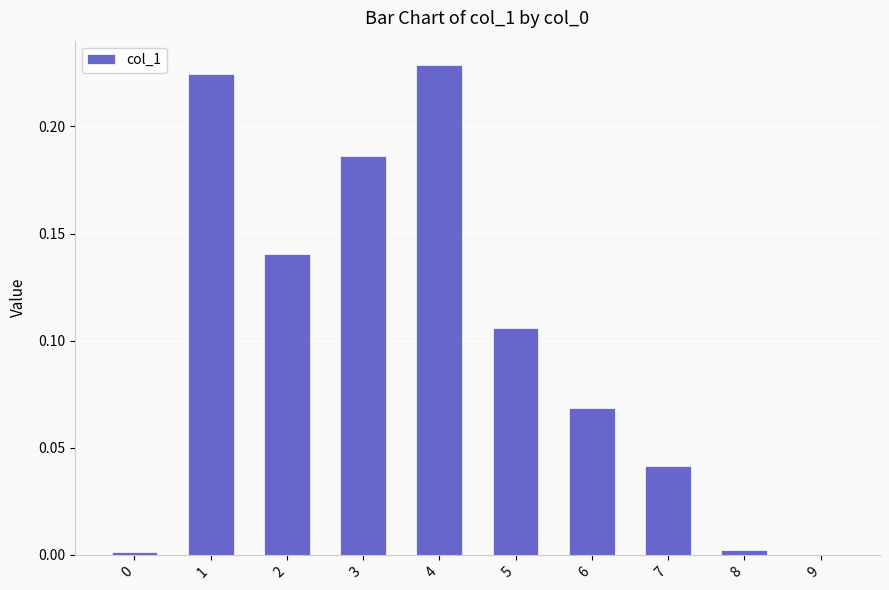

Is it true that the value at 1 is 0.3?

False